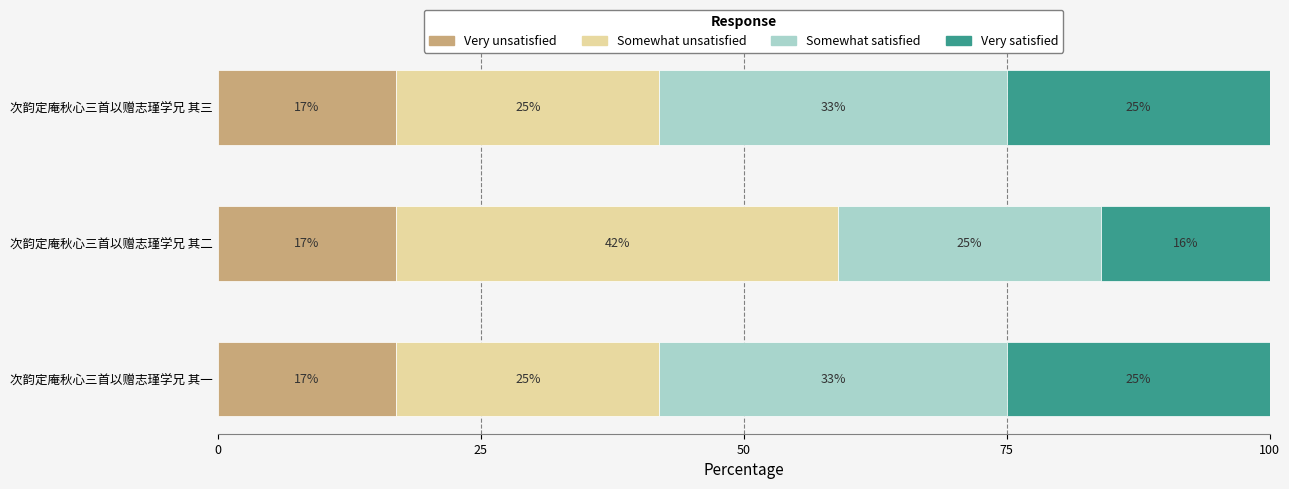

The Very unsatisfied series shows 4 at 次韵定庵秋心三首以赠志瑾学兄 其一. True or false?

False